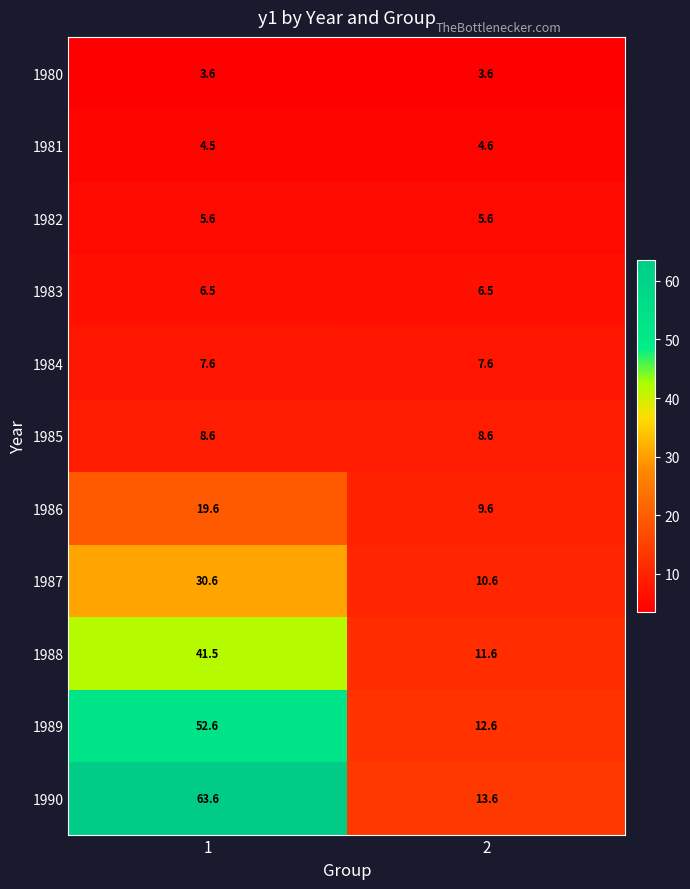

What is the sum of all 1984 values?

15.2